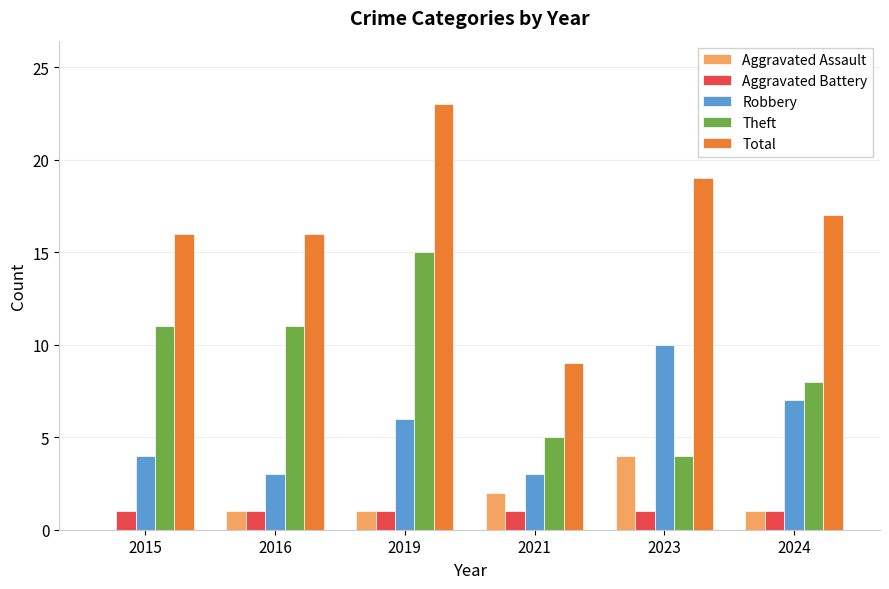

Which series has the largest range (max minus min)?

Total